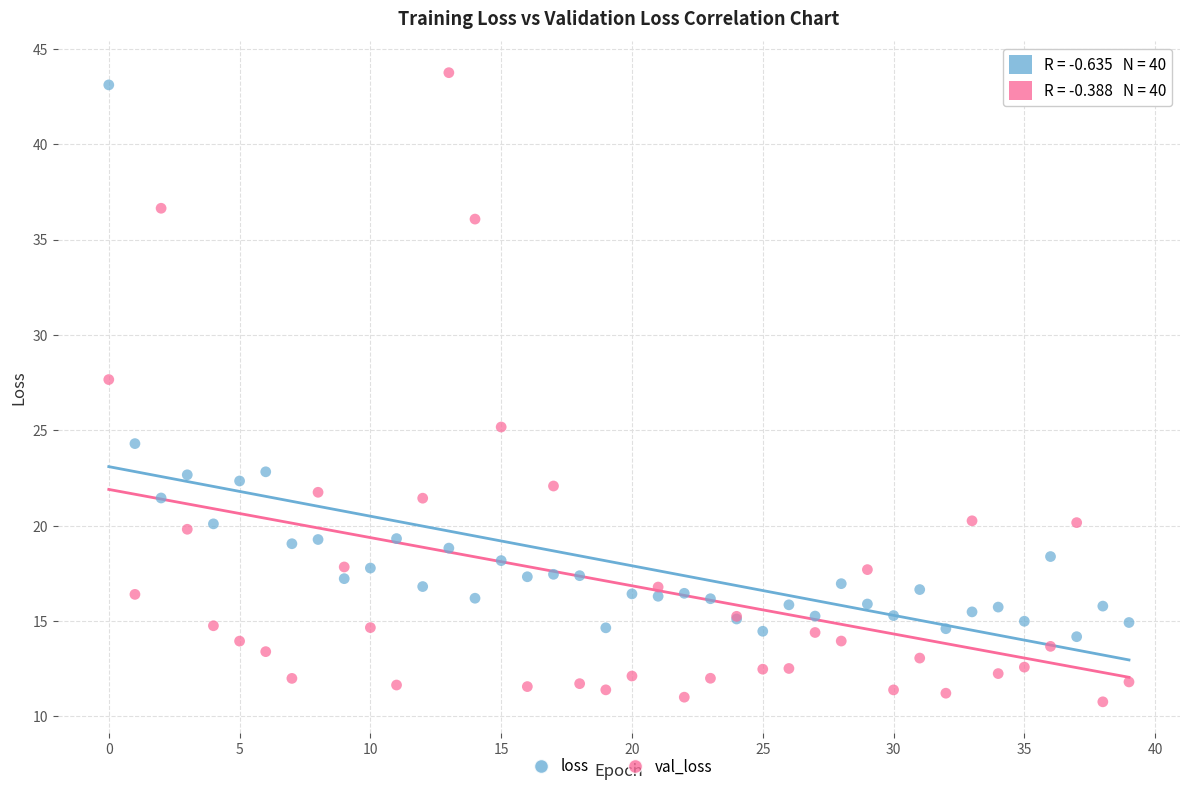

Which series reaches the minimum Y coordinate?

val_loss